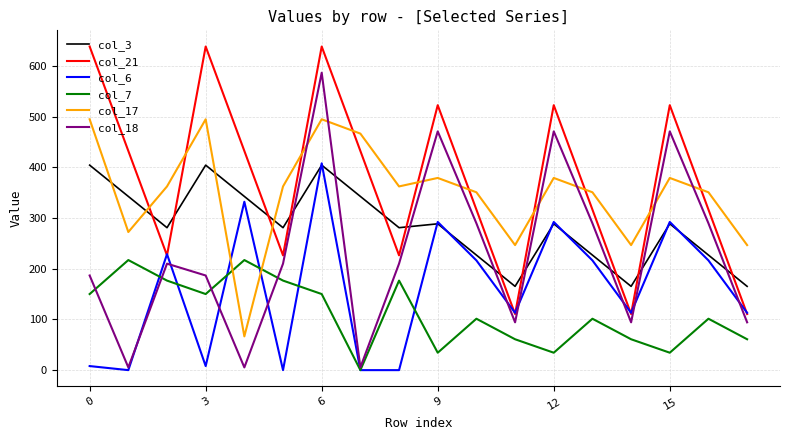

Which series has the widest spread of values?

col_18